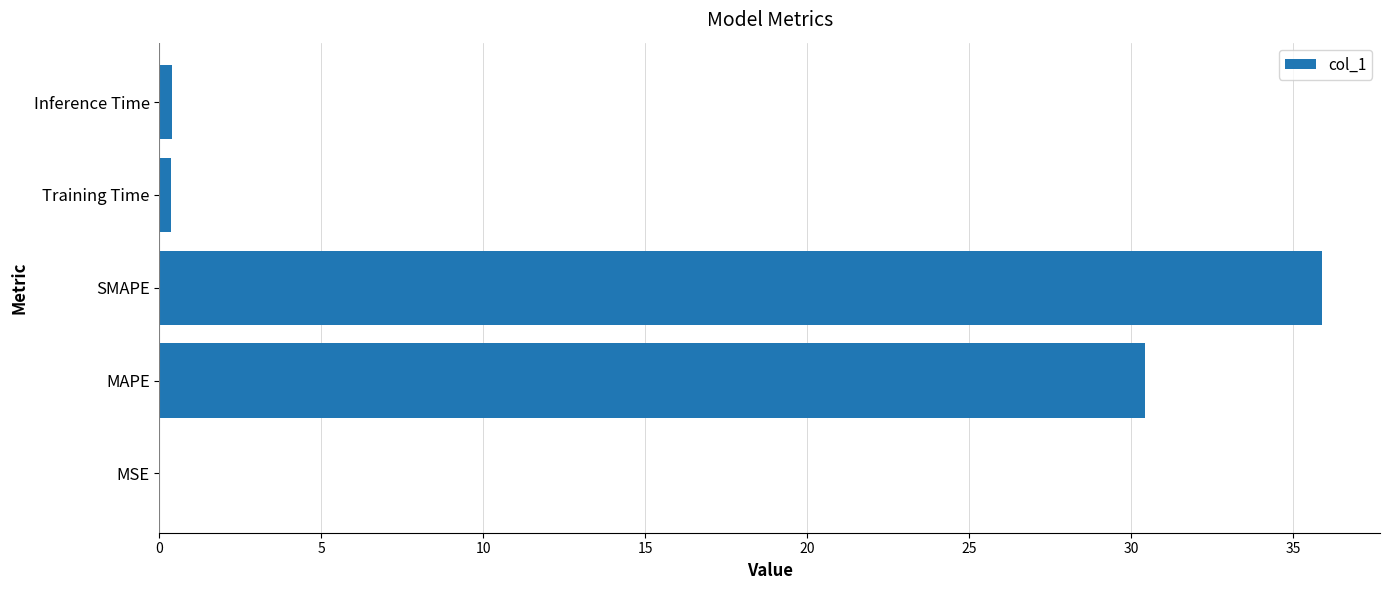

What is the maximum value shown in the chart?

35.9